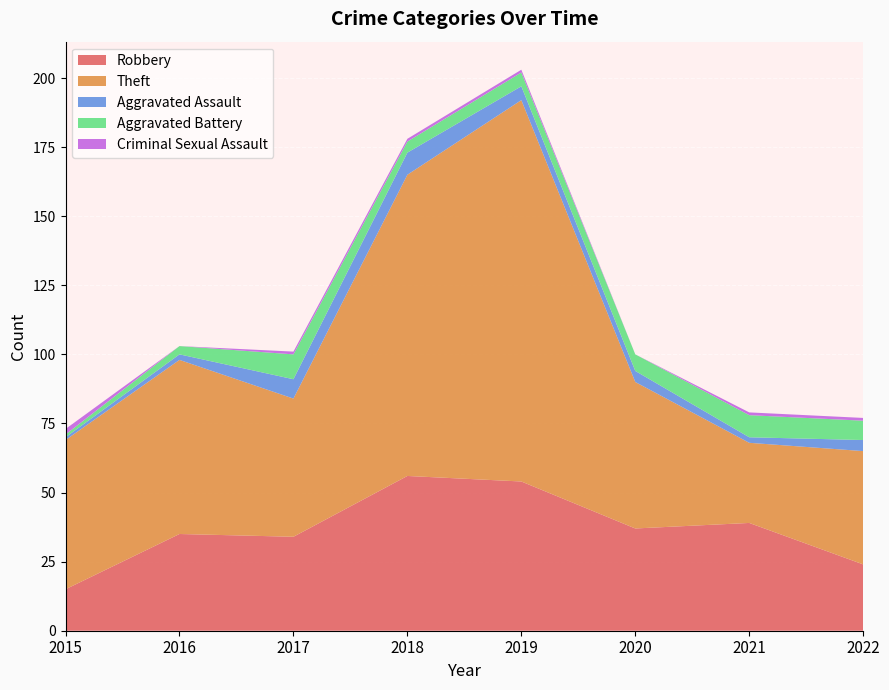

Reading left to right, extract all data points from this chart.

Robbery: 2015=15	2016=35	2017=34	2018=56	2019=54	2020=37	2021=39	2022=24
Theft: 2015=54	2016=63	2017=50	2018=109	2019=138	2020=53	2021=29	2022=41
Aggravated Assault: 2015=1	2016=2	2017=7	2018=8	2019=5	2020=4	2021=2	2022=4
Aggravated Battery: 2015=1	2016=3	2017=9	2018=4	2019=5	2020=6	2021=8	2022=7
Criminal Sexual Assault: 2015=2	2016=0	2017=1	2018=1	2019=1	2020=0	2021=1	2022=1